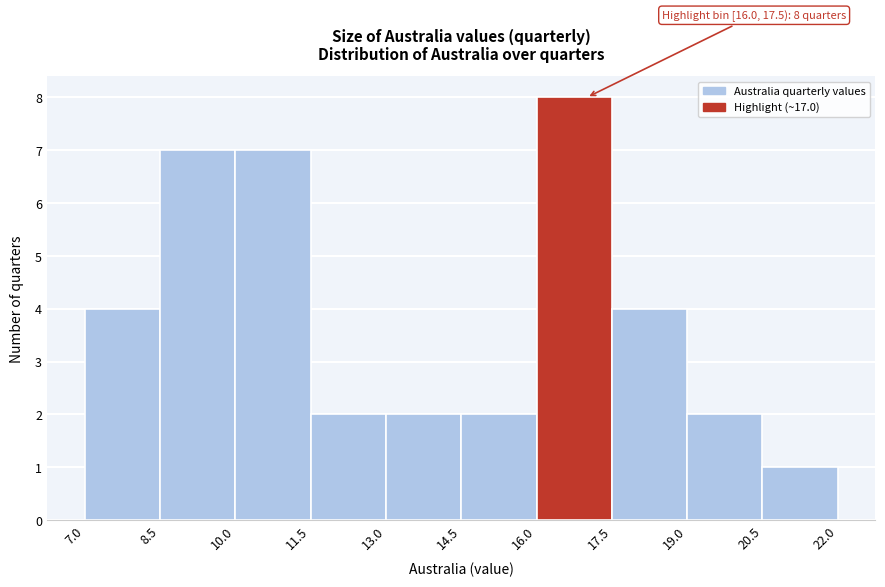

Which range on the x-axis has the tallest bar?

16.0 to 17.5